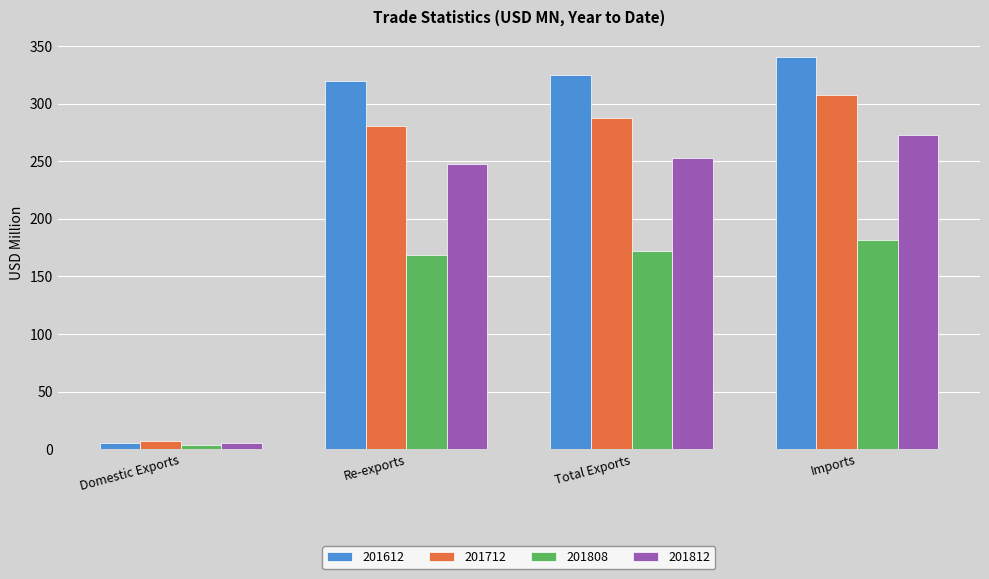

How many groups of bars are there?

4